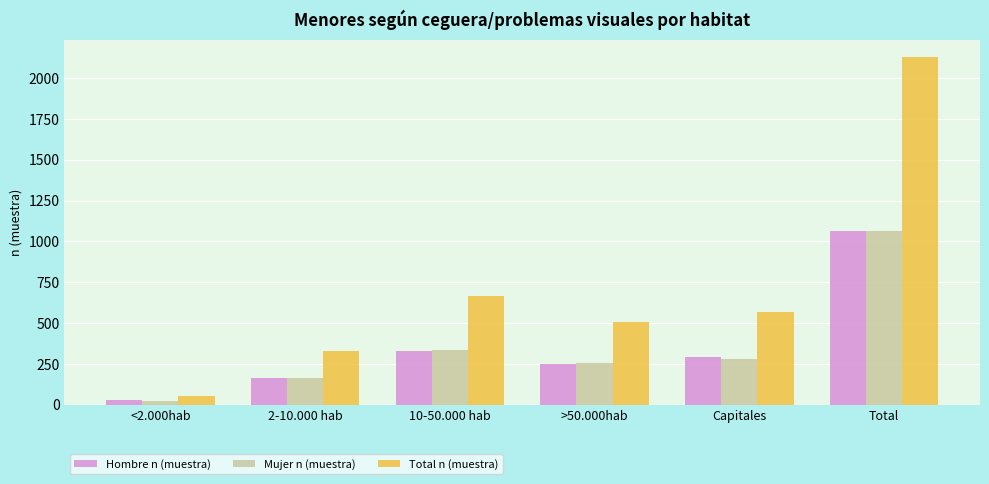

What is the value of the Hombre n (muestra) bar at the 1st from the left?

30